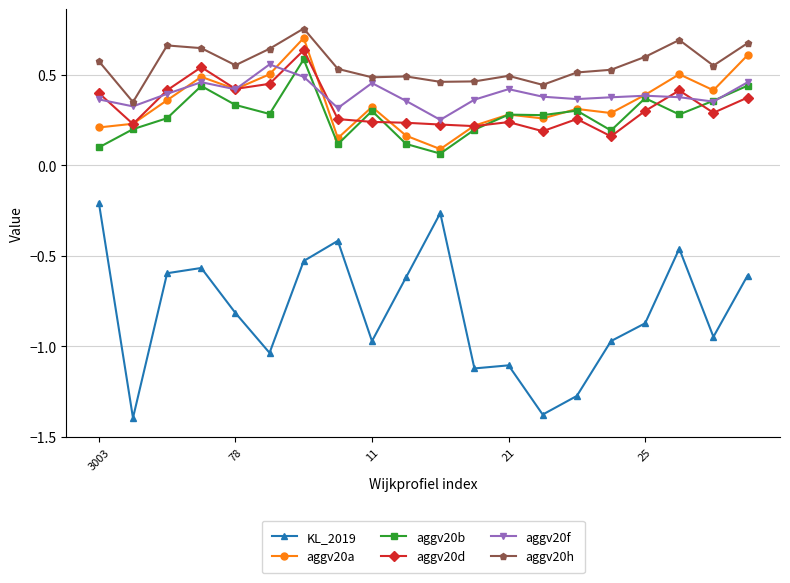

What is the minimum value shown in the chart?

-1.4